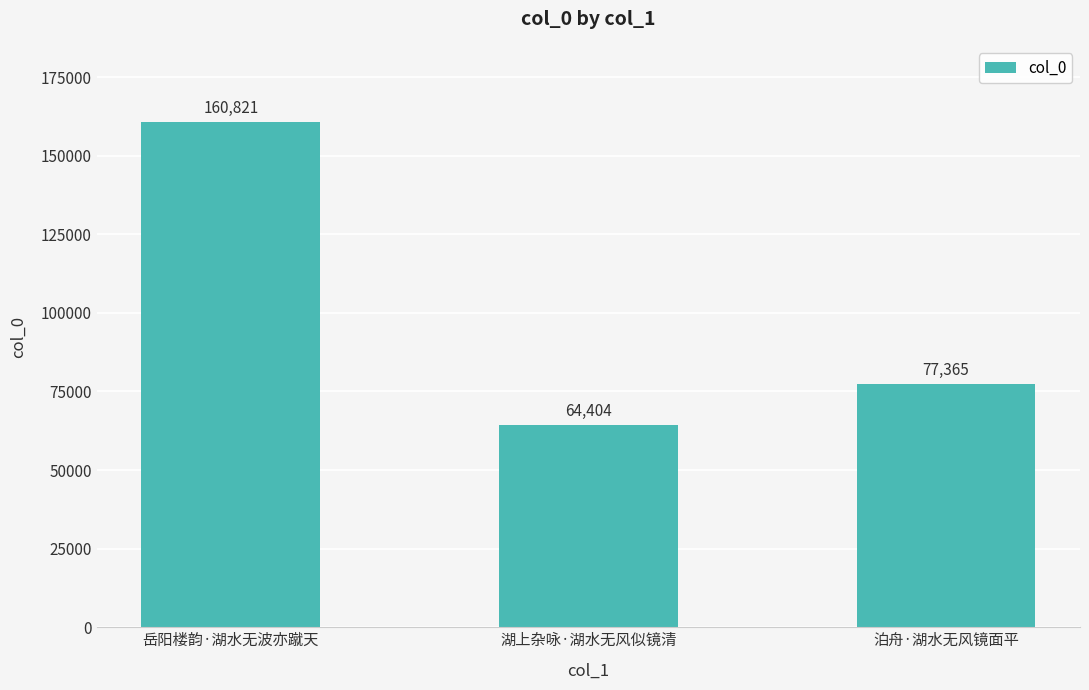

Where is the data nearest to the value 112612?

泊舟·湖水无风镜面平